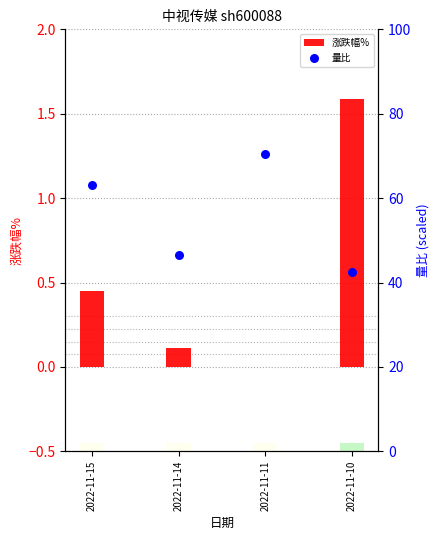

Which series has the largest total across all categories?

量比